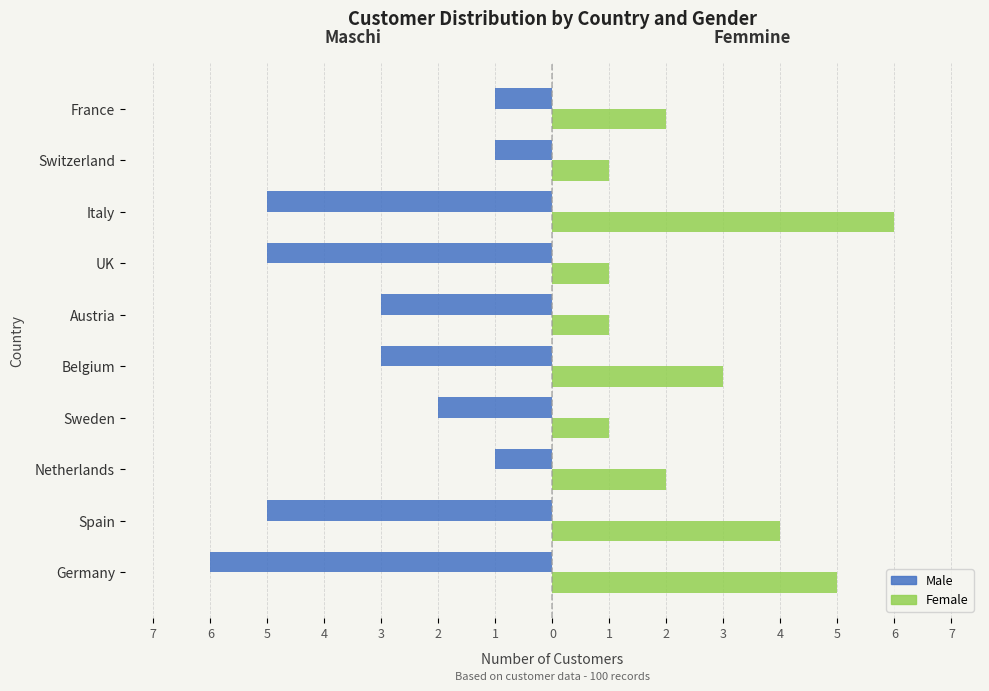

Which series has the widest spread of values?

Male